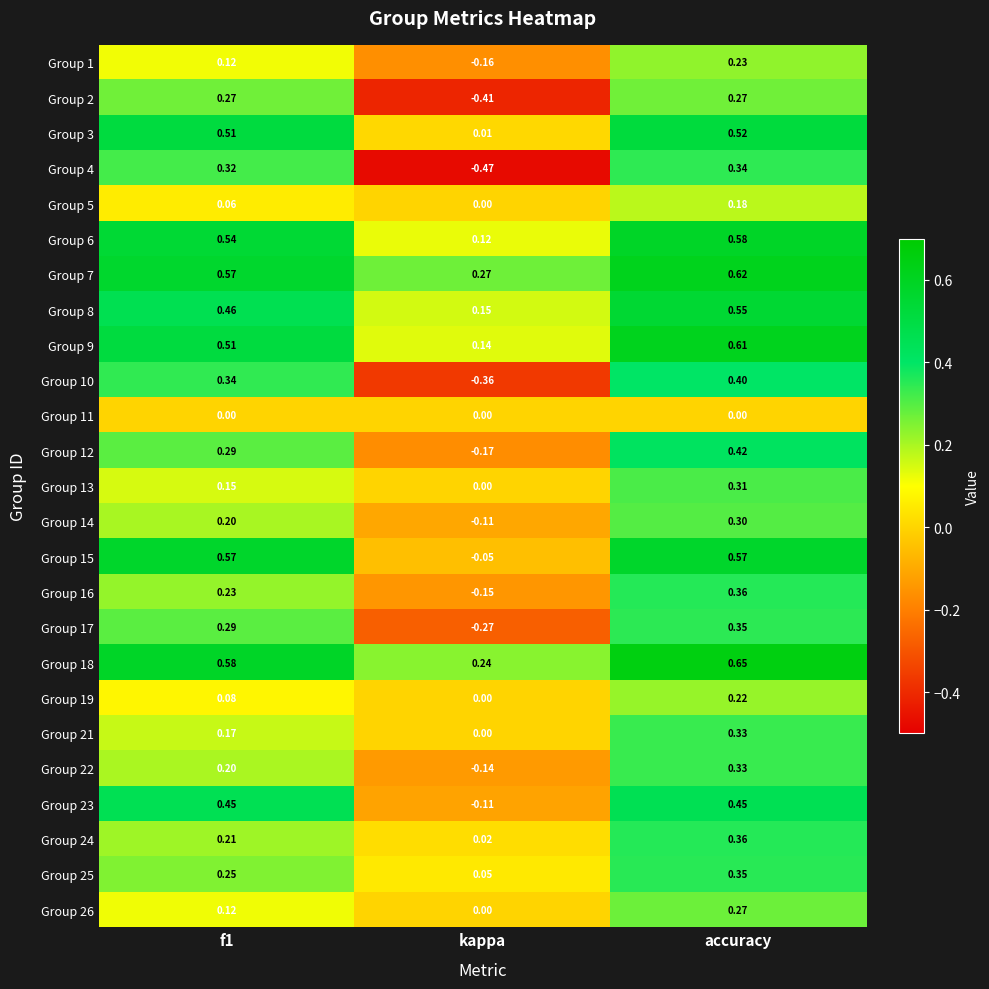

Where is Group 16 nearest to the value 0?

kappa